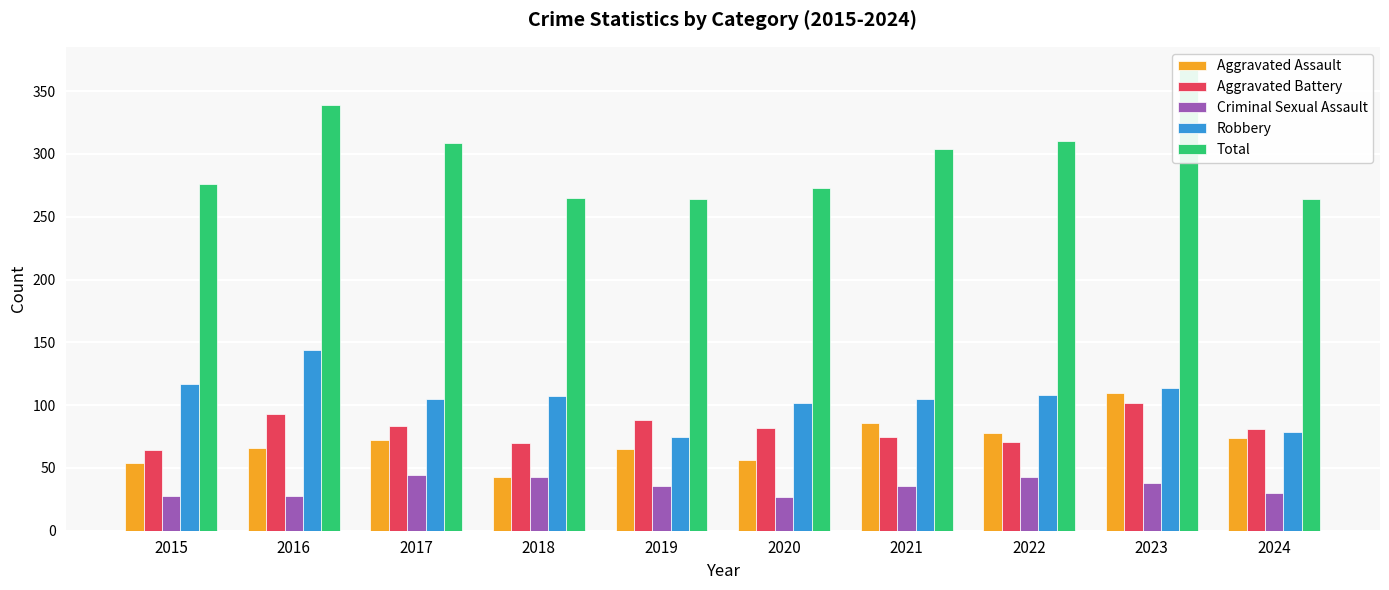

What is the sum of the Aggravated Battery values at 2020 and 2017?

165